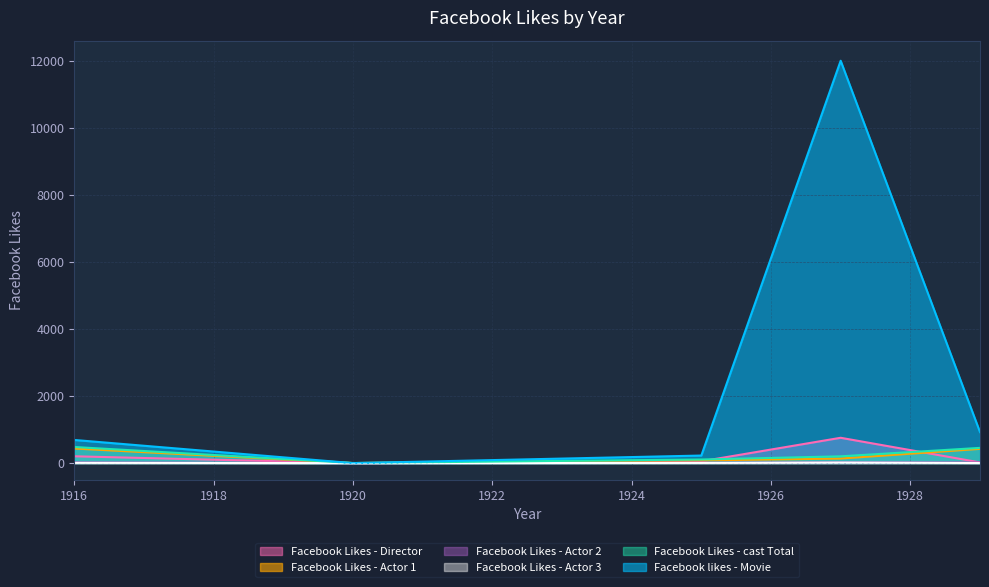

Between 1920 and 1929, which series saw the biggest shift?

Facebook likes - Movie